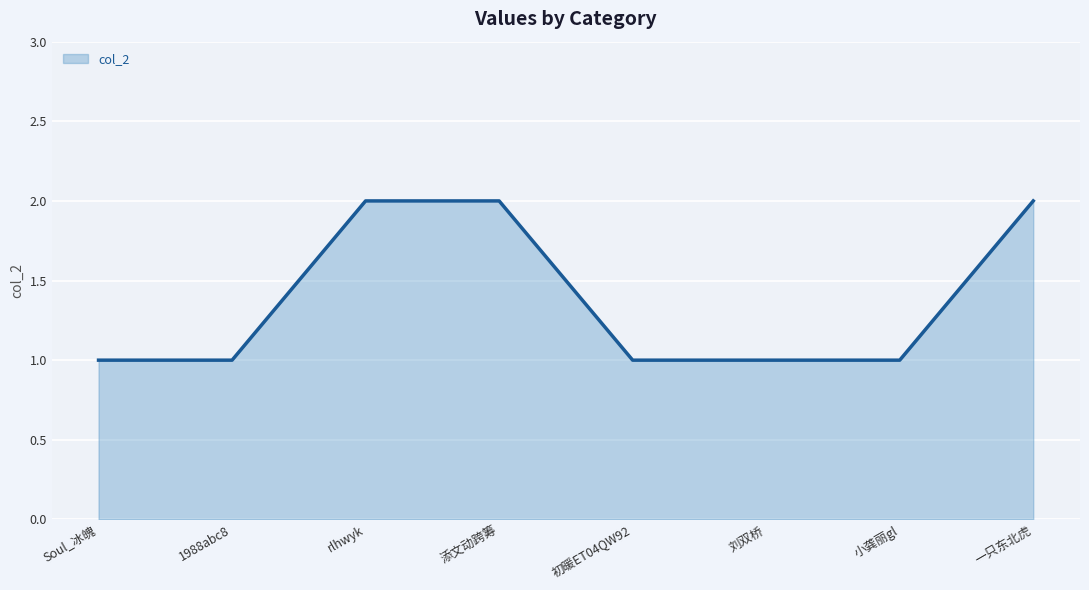

Which label corresponds to the smallest value in the chart?

Soul_冰魄